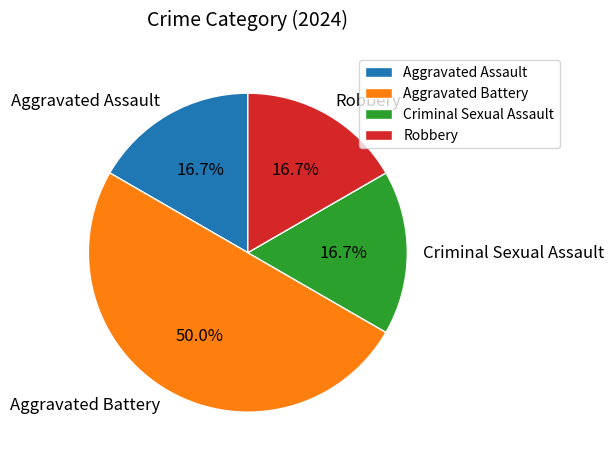

To the nearest percent, what is the combined percentage of Criminal Sexual Assault and Aggravated Assault?

33%